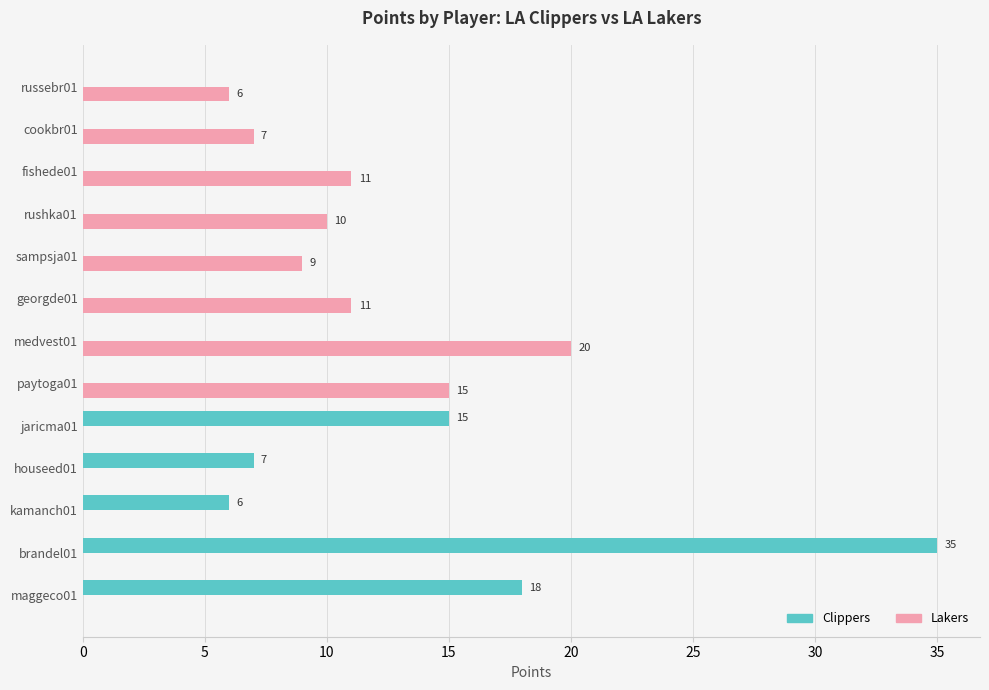

The Lakers series shows -7 at brandel01. True or false?

False